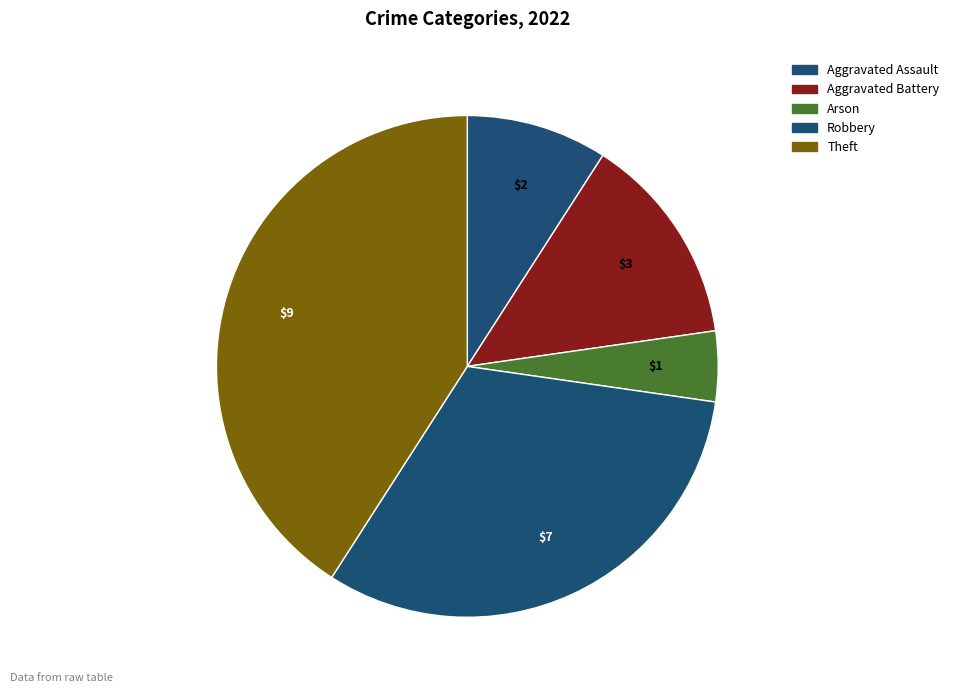

To the nearest percent, what is the combined percentage of Theft and Robbery?

73%